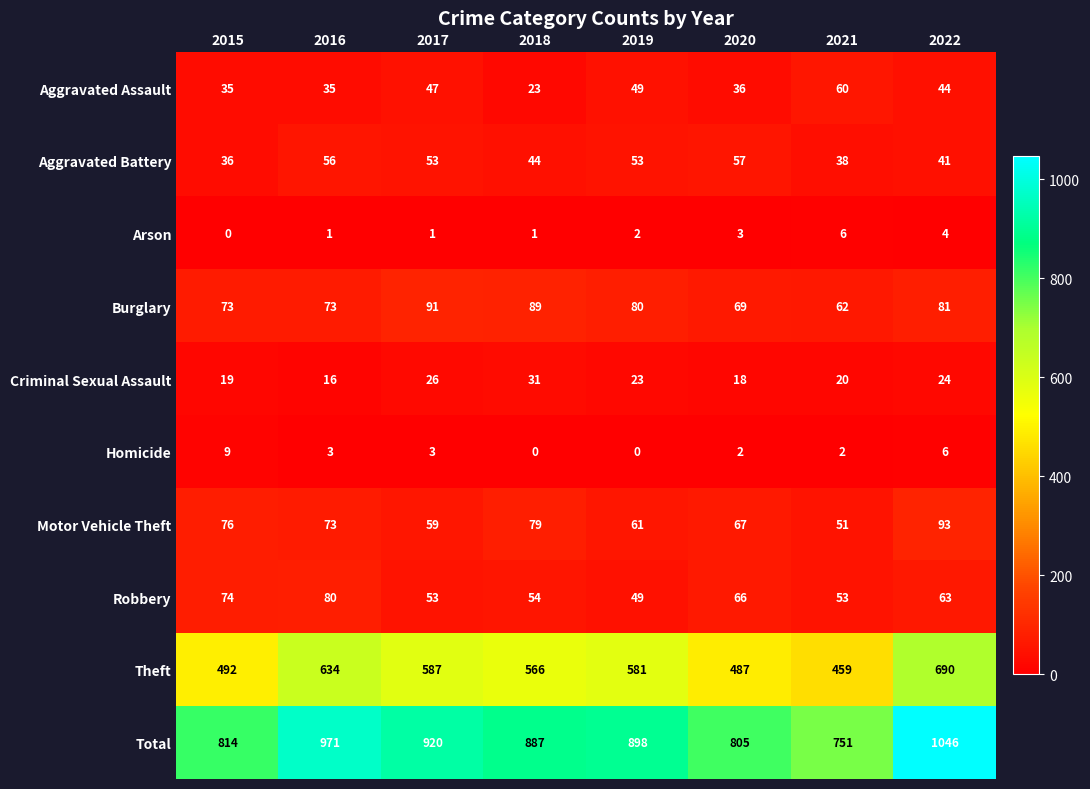

What is the sum of all Burglary values?

618